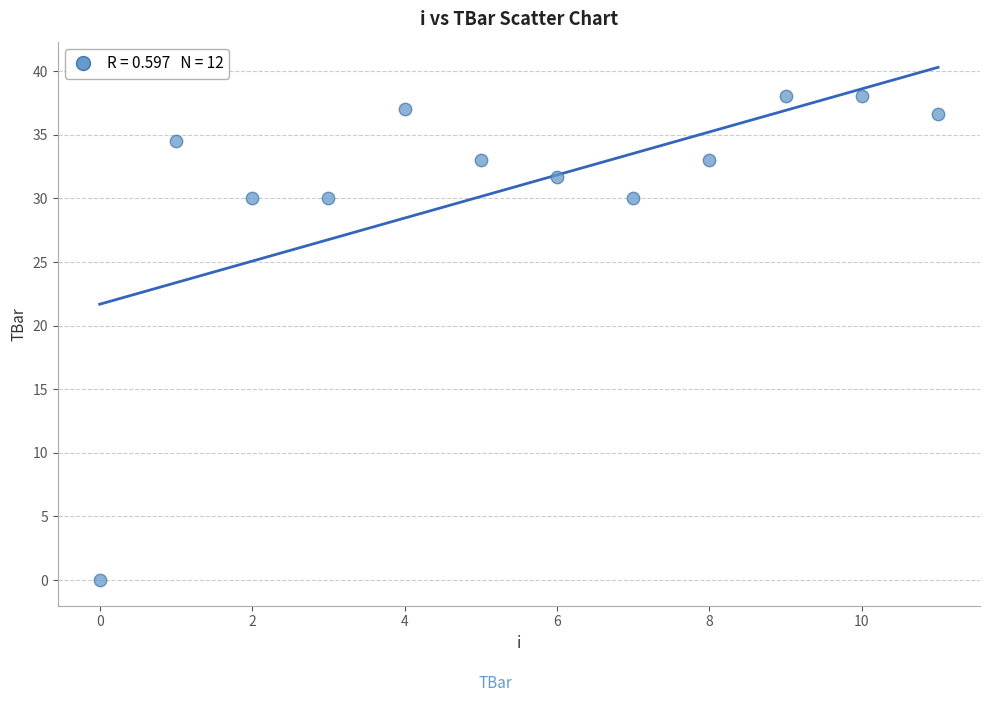

What is the average Y value?

31.0